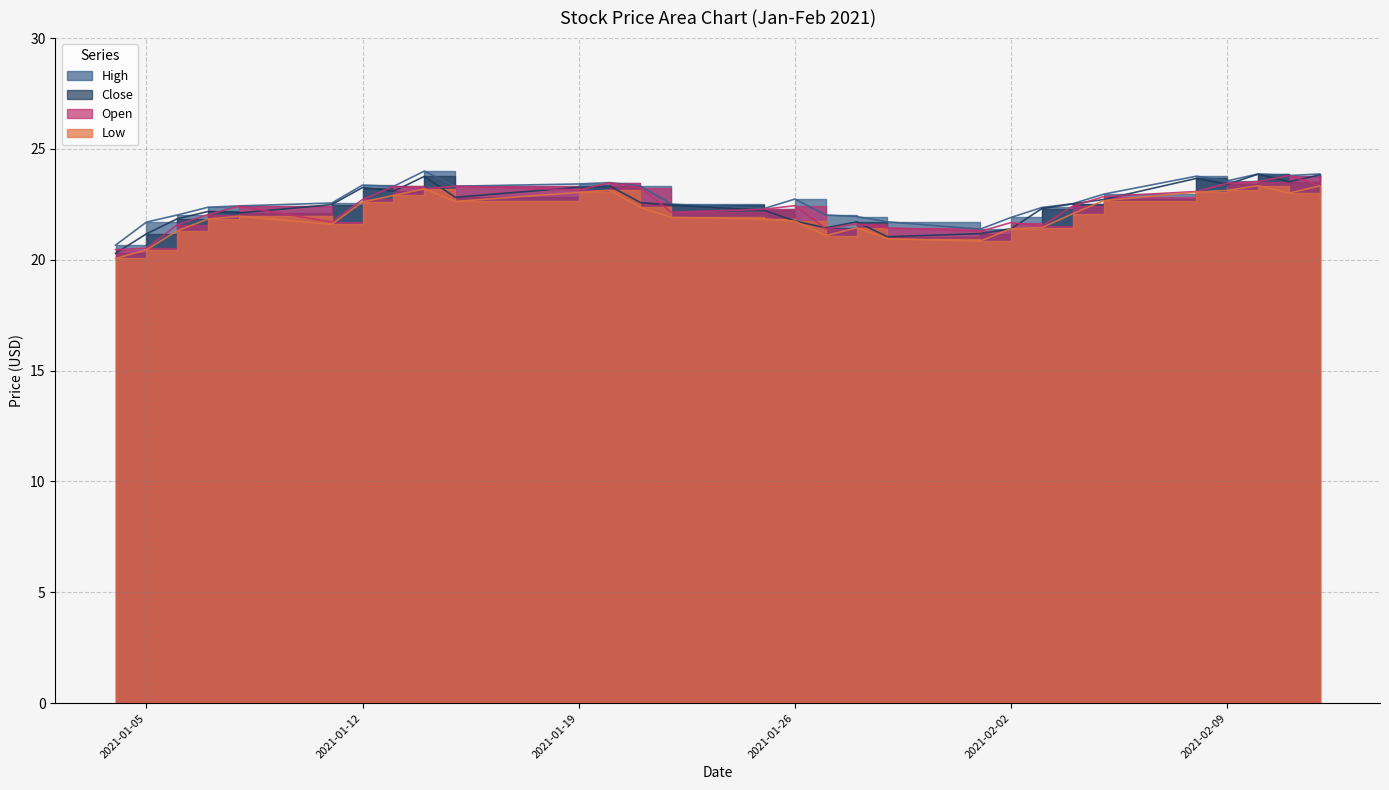

Which has a higher value, 2021-01-08 or 2021-01-22?

2021-01-22